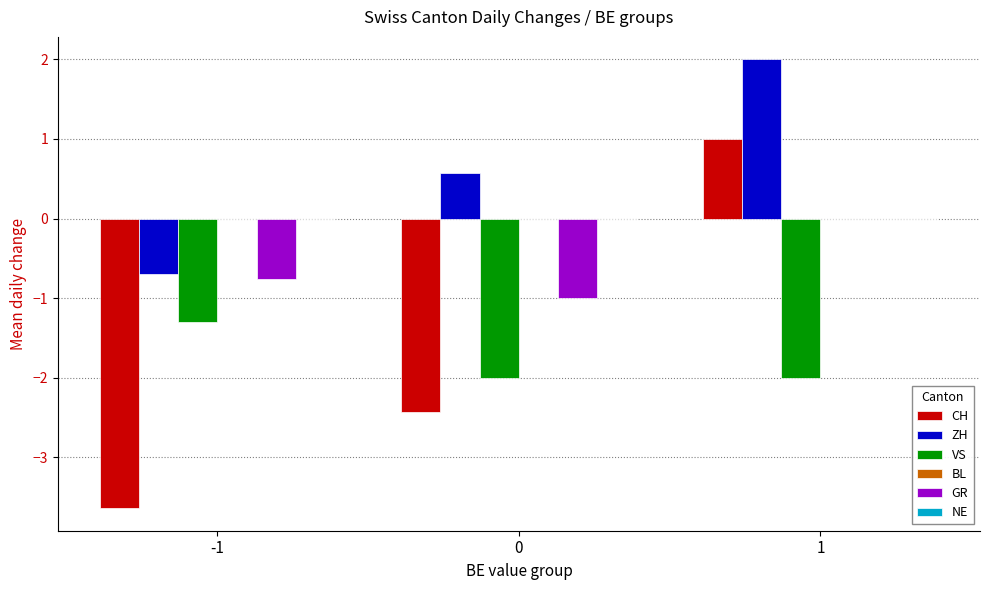

Is it true that GR equals -0.8 at -1?

True